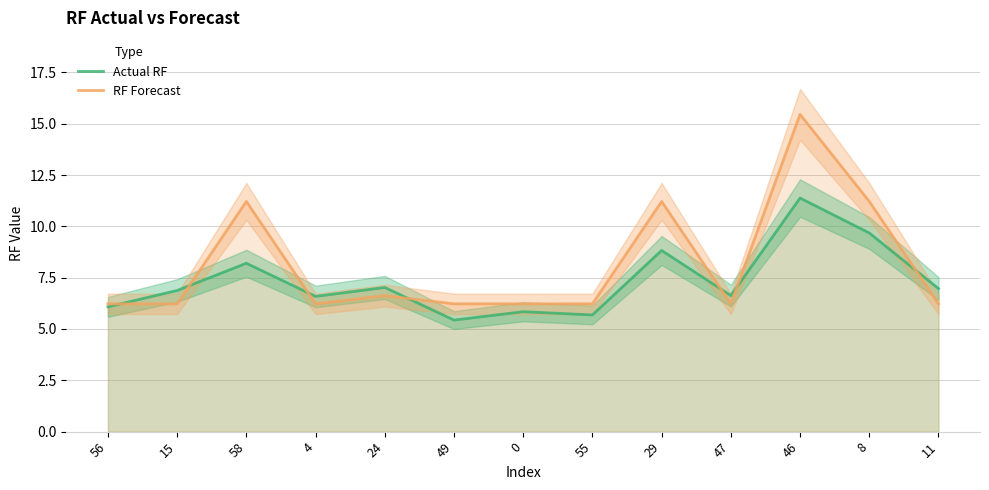

What value does the RF Forecast series have at 24?

6.6